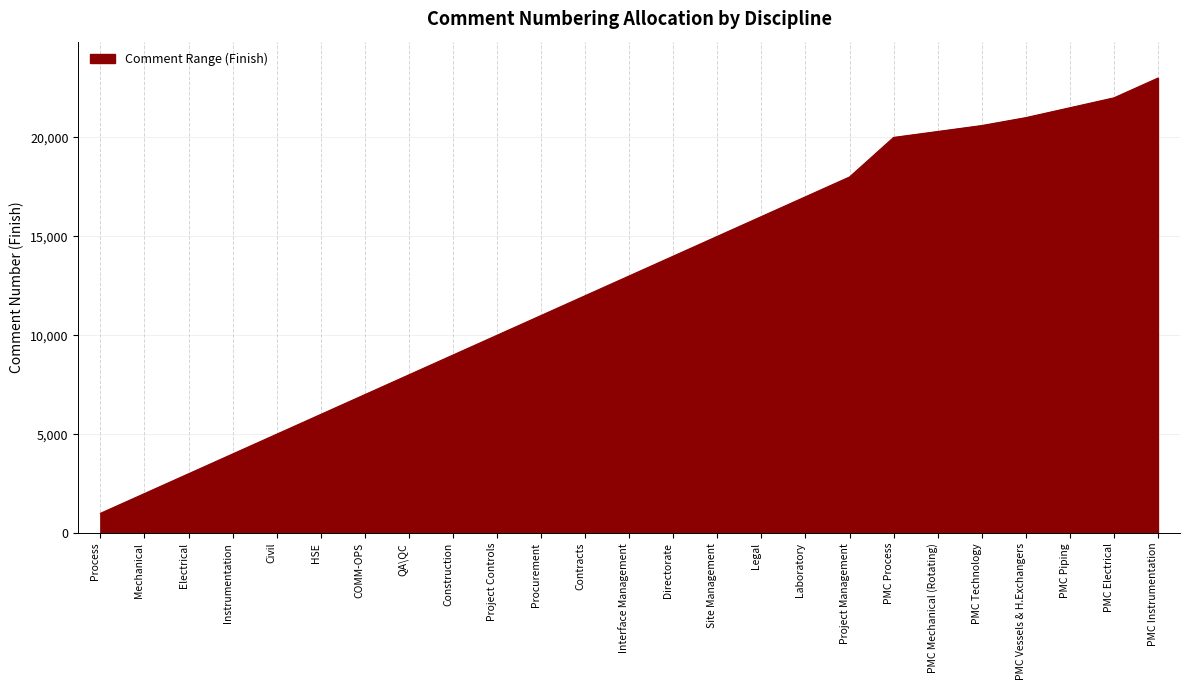

What is the average value?

12776